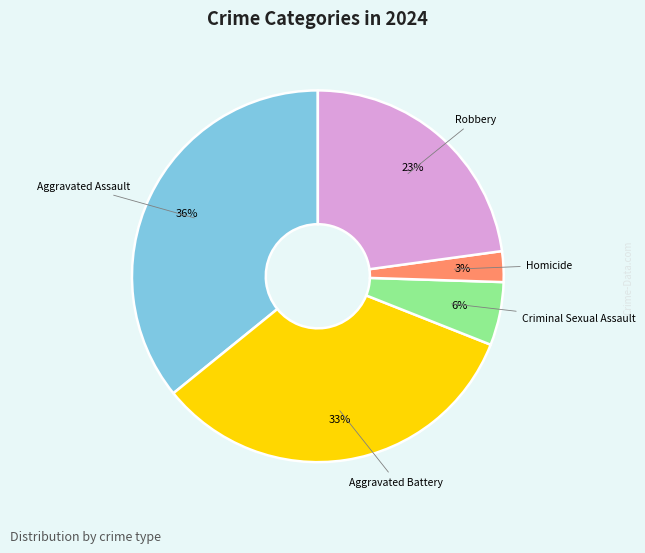

Is it true that Aggravated Battery is 42% of the pie?

False